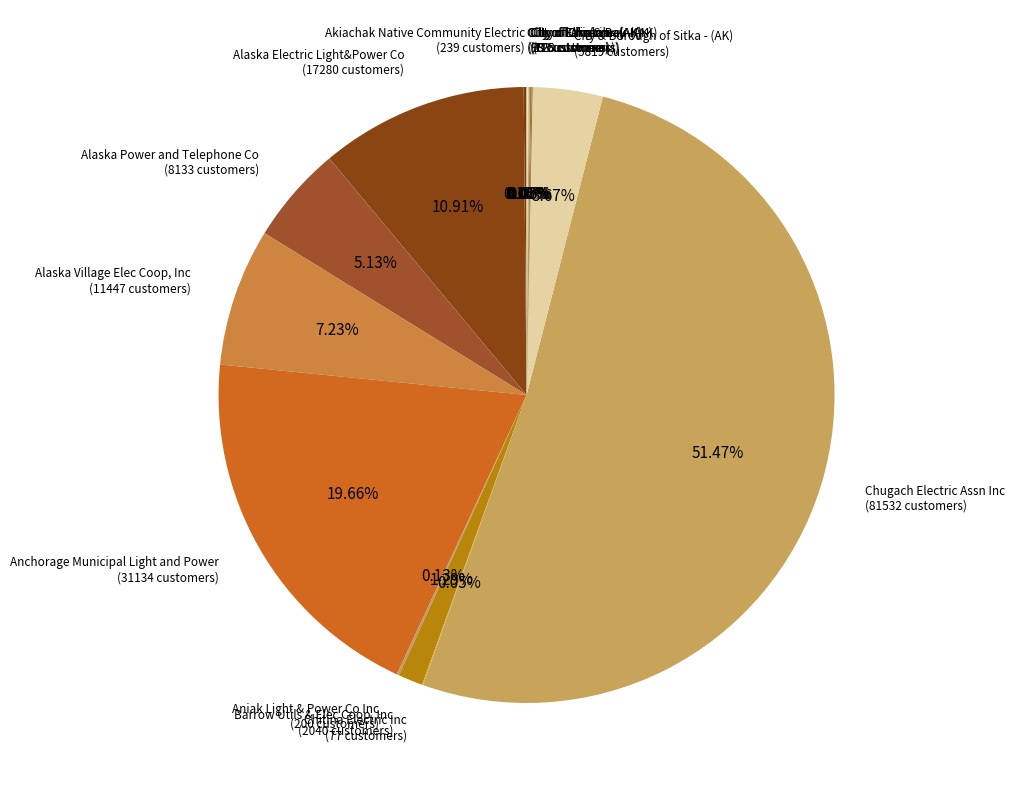

To the nearest percent, what is the difference between the largest and smallest slice percentages?

51%